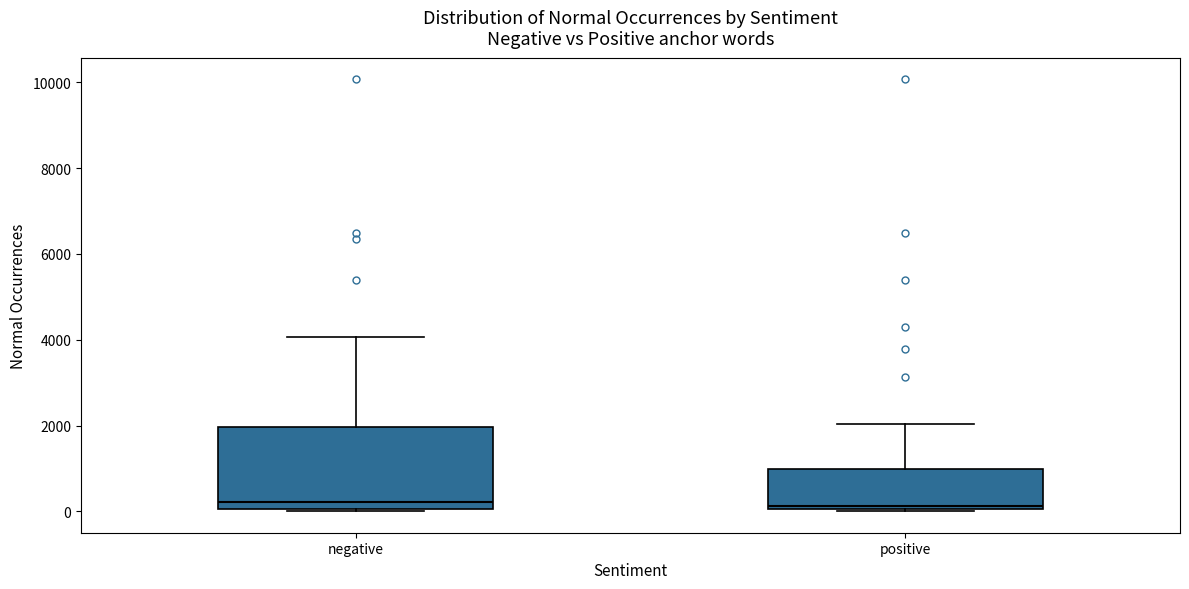

Which box is the tallest, from its lower edge to its upper edge?

negative